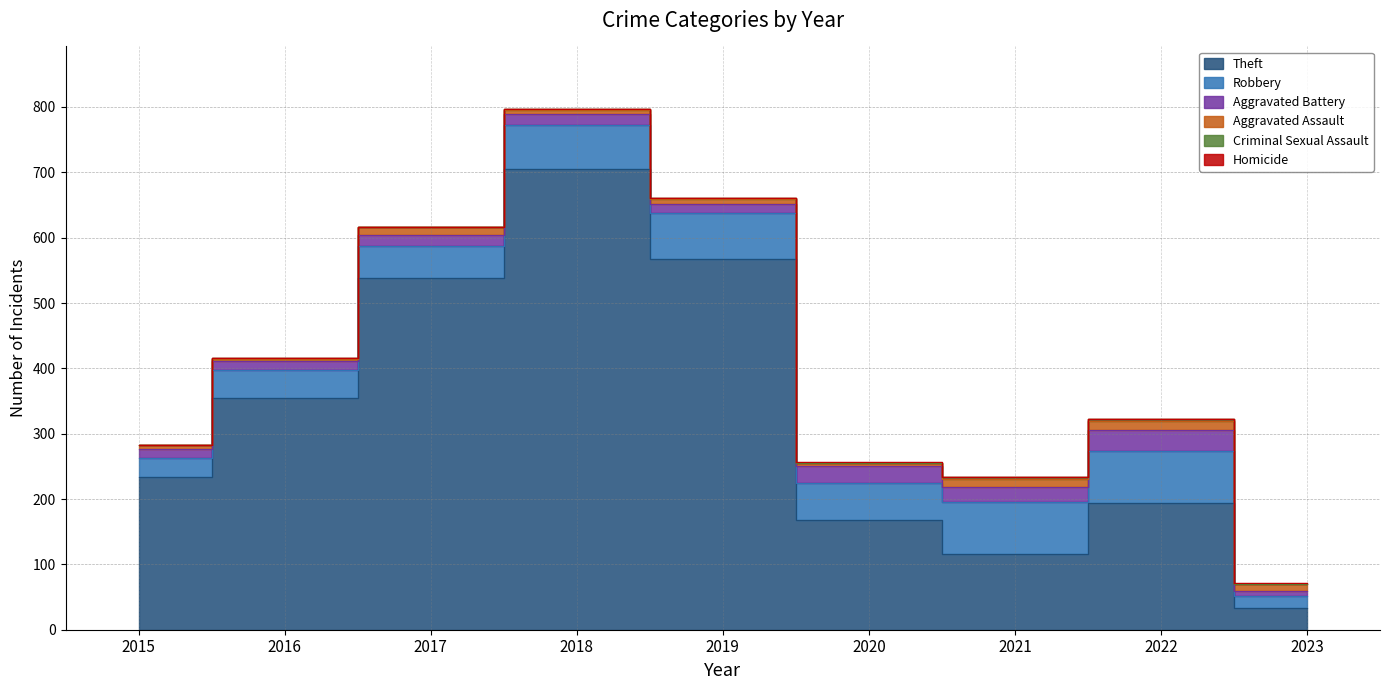

Where is Homicide nearest to the value 0?

2015